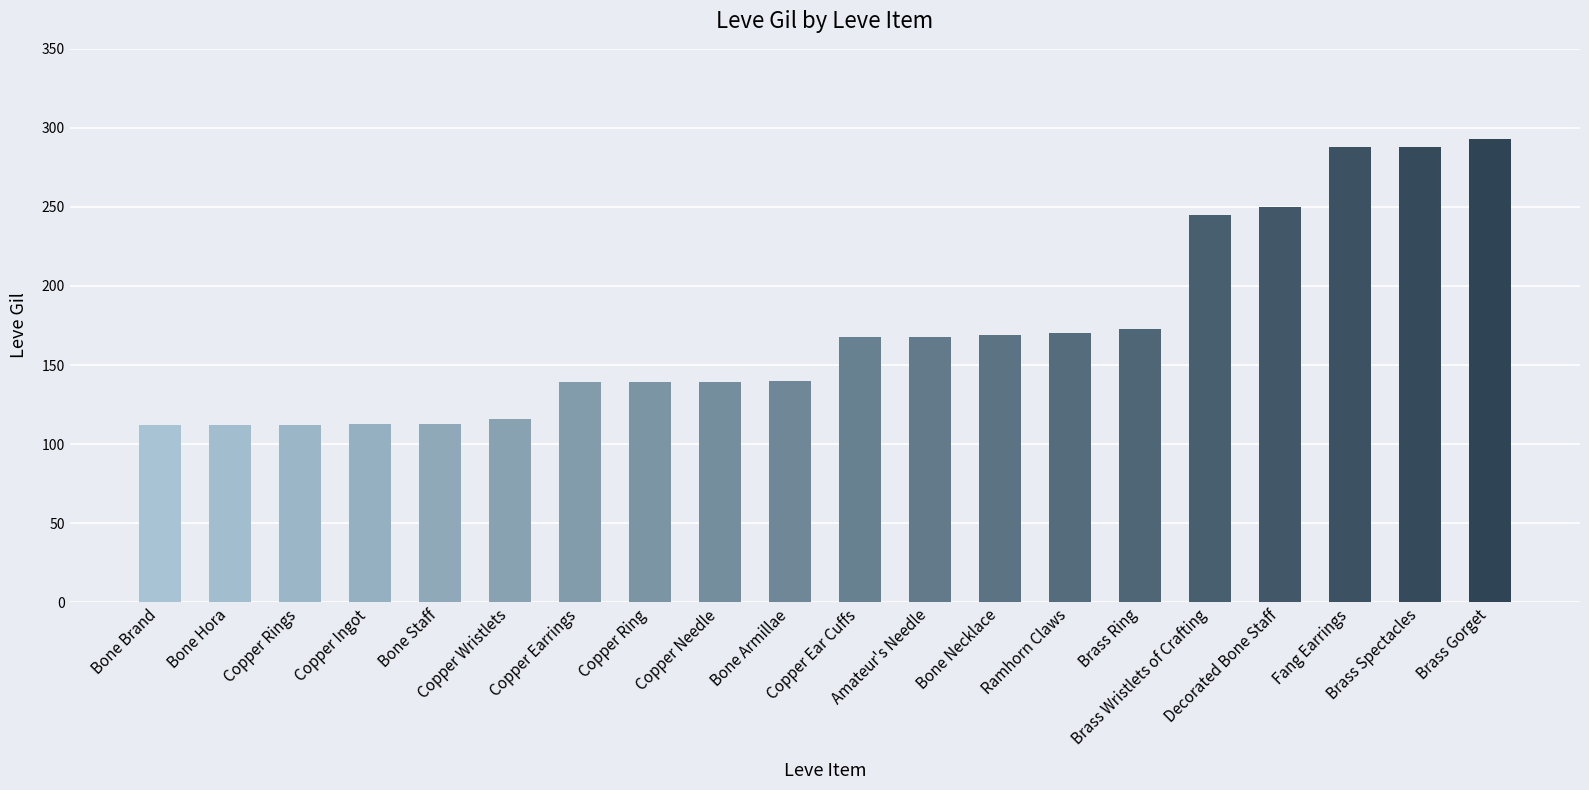

What is the value of the 12th bar from the left?

168